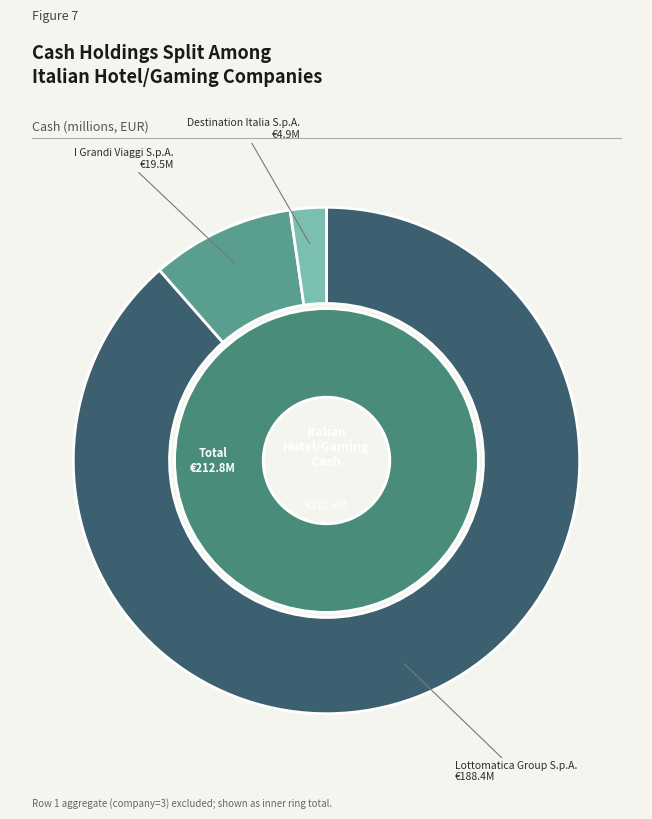

Rank the categories by value from highest to lowest.

Lottomatica Group S.p.A., I Grandi Viaggi S.p.A., Destination Italia S.p.A.